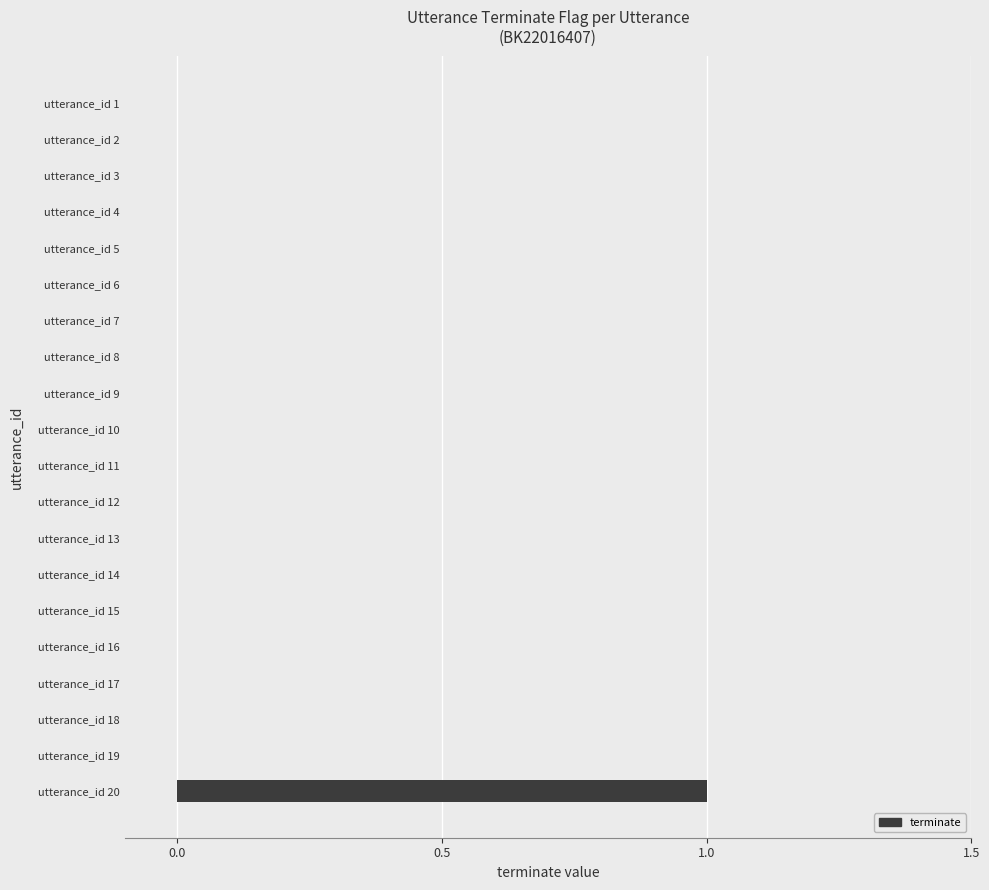

Reading bottom to top, extract all data points from this chart.

utterance_id 20=1	utterance_id 19=0	utterance_id 18=0	utterance_id 17=0	utterance_id 16=0	utterance_id 15=0	utterance_id 14=0	utterance_id 13=0	utterance_id 12=0	utterance_id 11=0	utterance_id 10=0	utterance_id 9=0	utterance_id 8=0	utterance_id 7=0	utterance_id 6=0	utterance_id 5=0	utterance_id 4=0	utterance_id 3=0	utterance_id 2=0	utterance_id 1=0